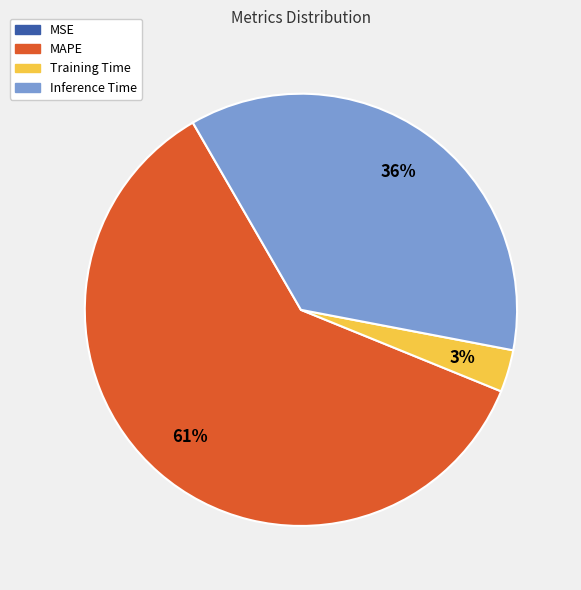

Which slice is the largest?

MAPE